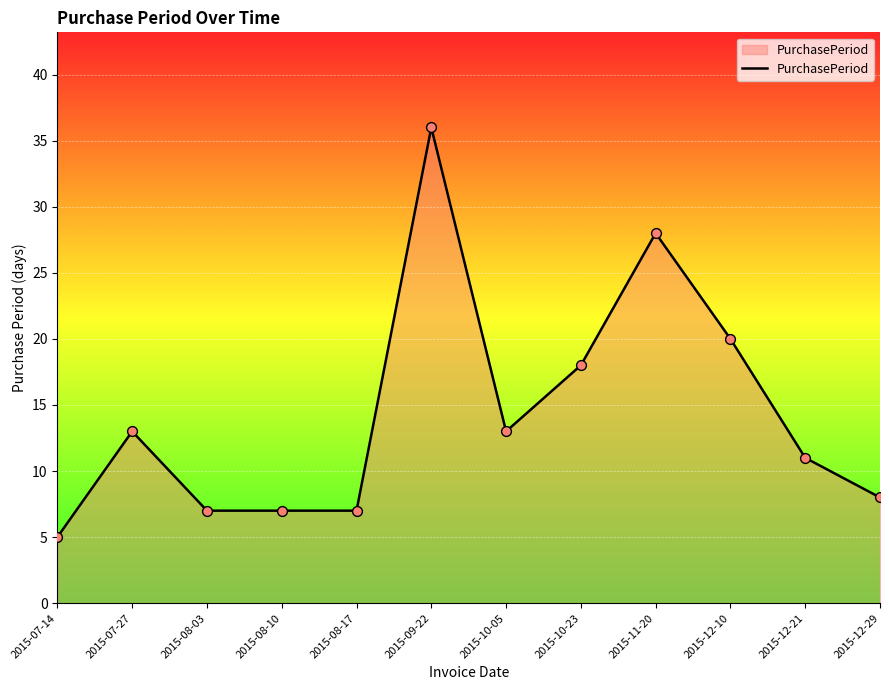

What is the ratio of the value at 2015-09-22 to the value at 2015-10-05?

2.8